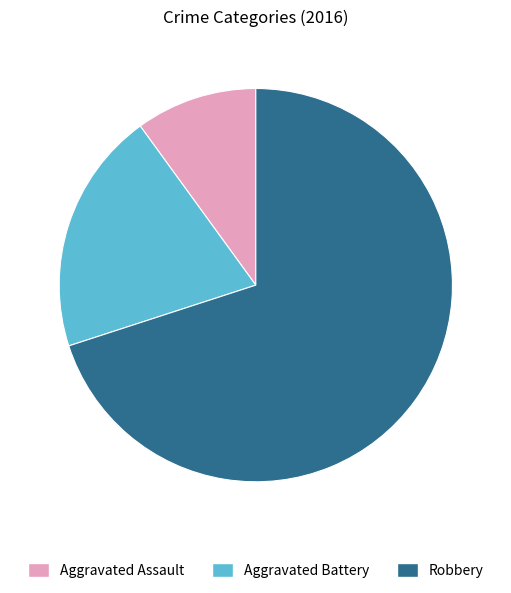

Which category has the biggest portion of the pie?

Robbery